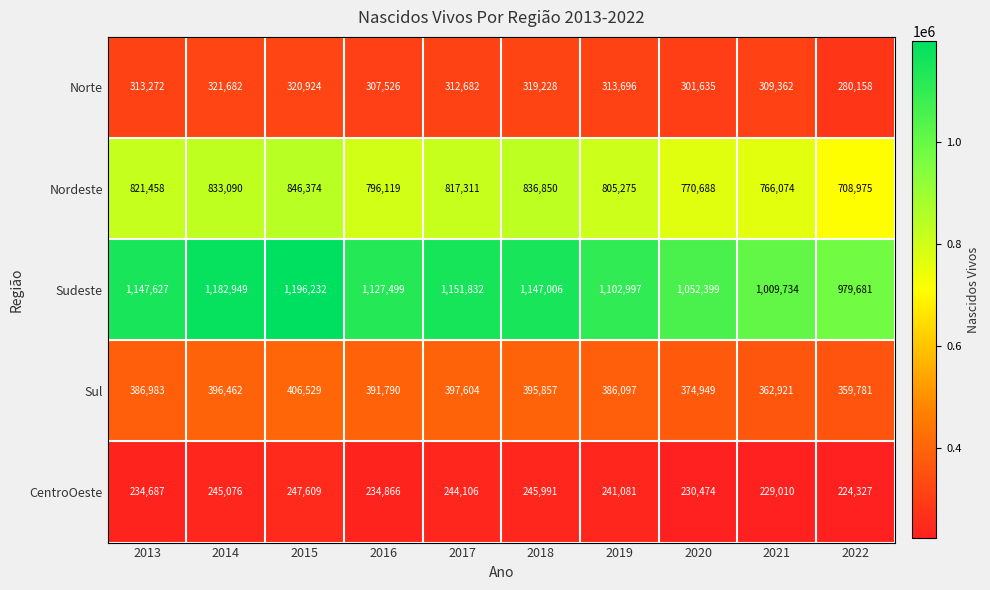

What is the spread (max minus min) of values at 2014?

937873